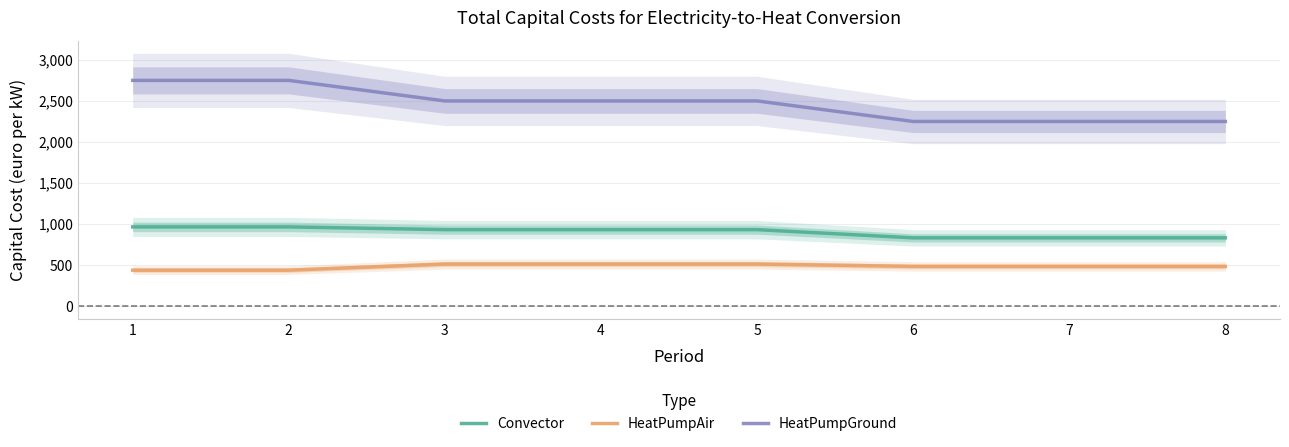

Which category has the highest value across all series?

1